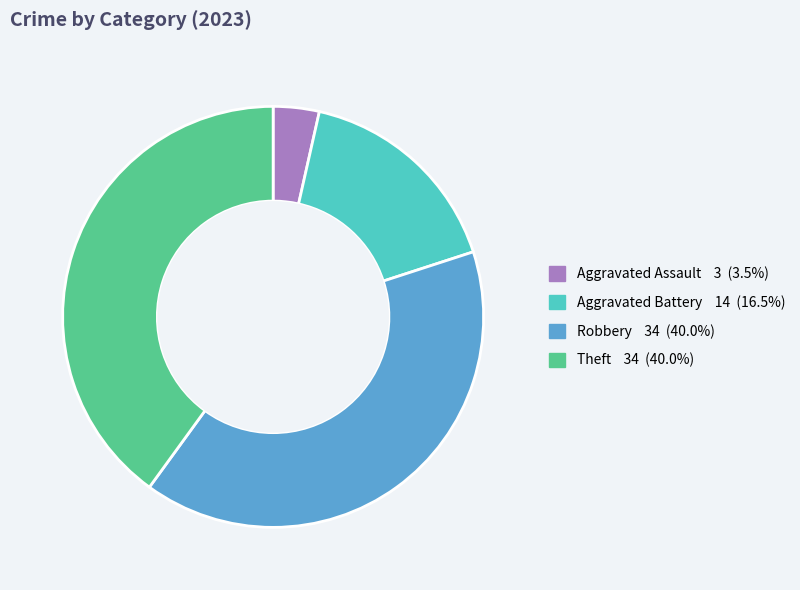

Does any single category account for the majority?

No